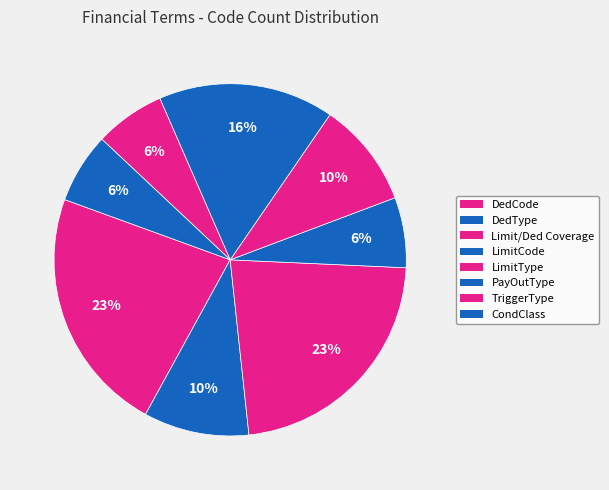

To the nearest percent, what is the difference between the DedCode and CondClass slice percentages?

16%